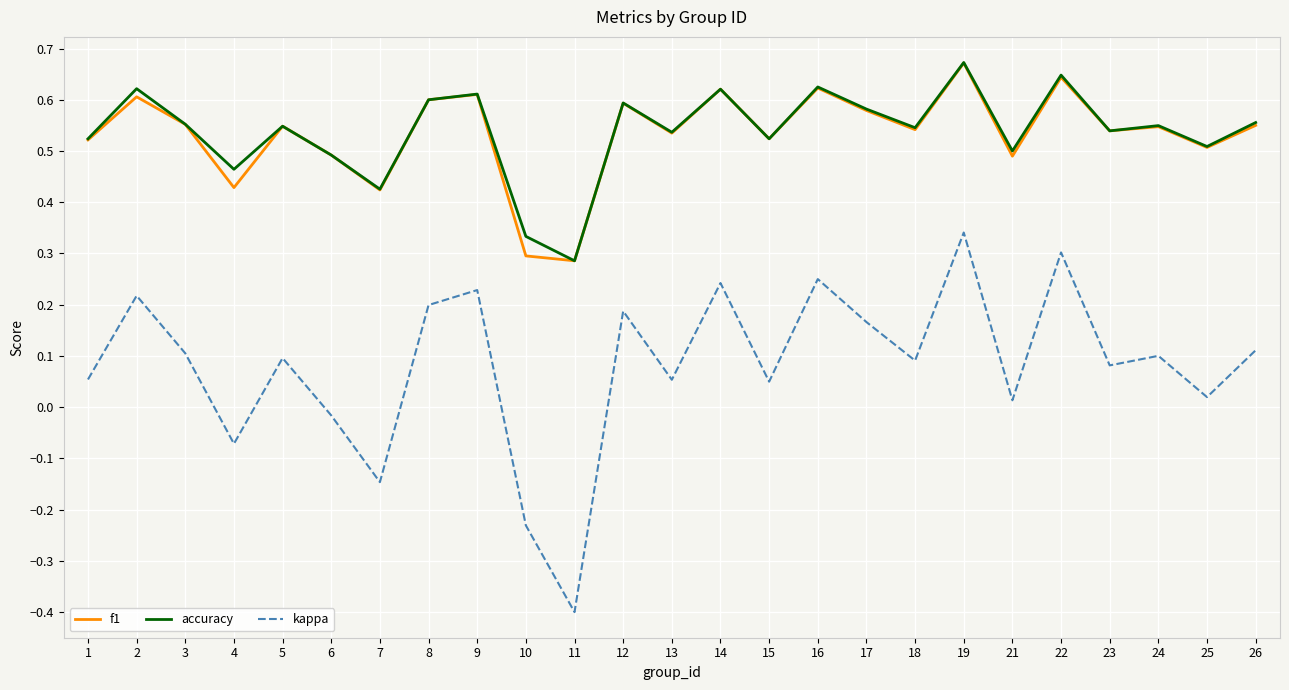

How many f1 values are between 0 and 1?

25